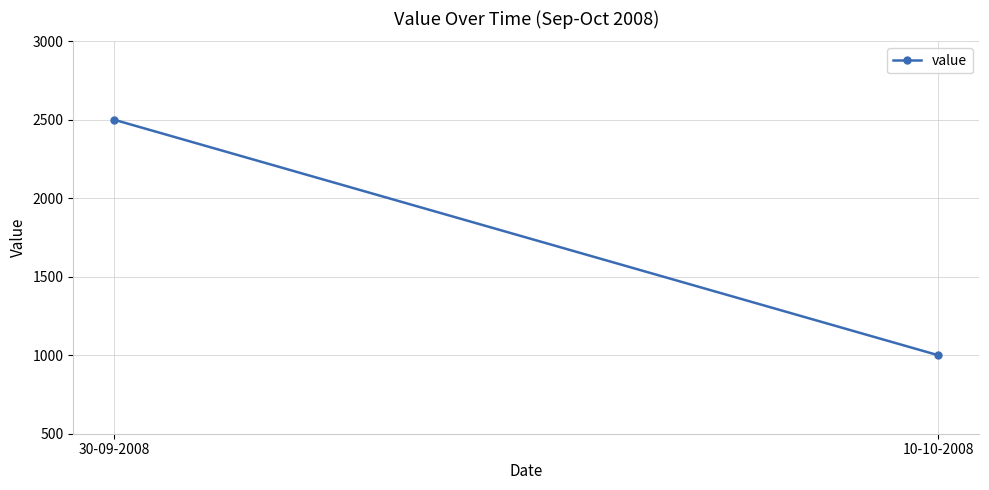

How many values are between 1000 and 2500?

2